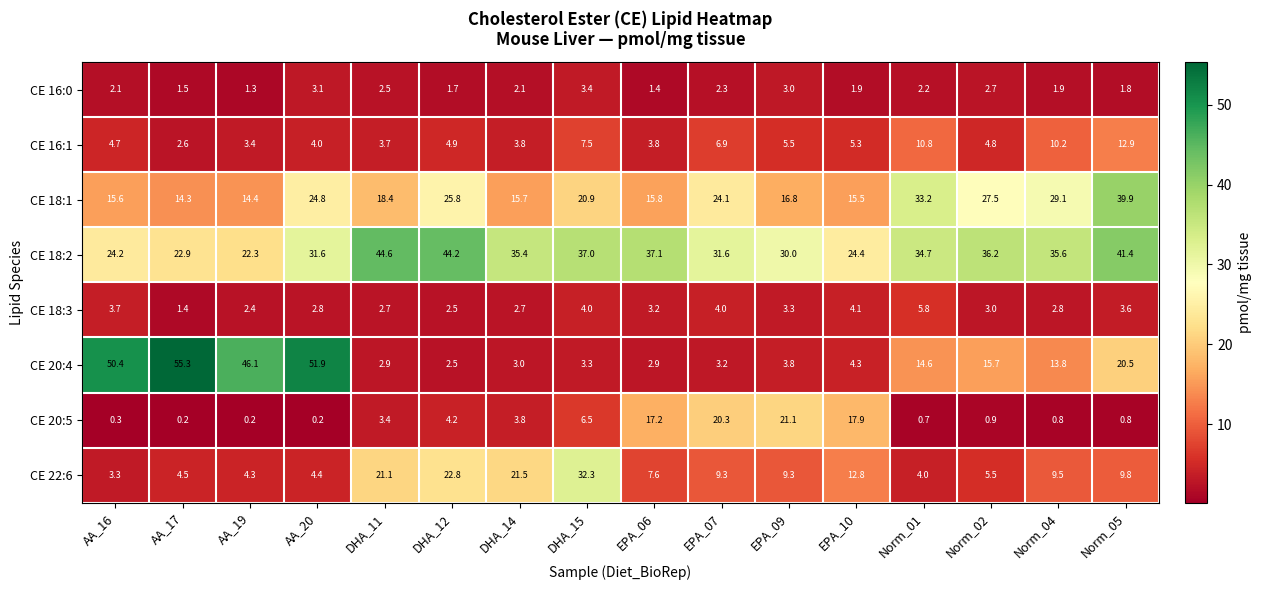

At which category is the sum across all series the highest?

Norm_05